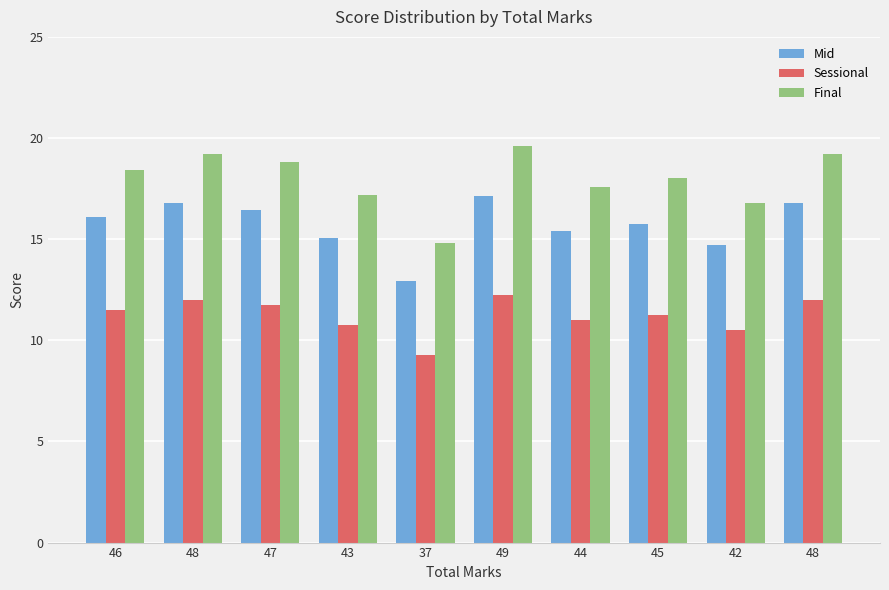

What are all the series names shown in the legend?

Mid, Sessional, Final